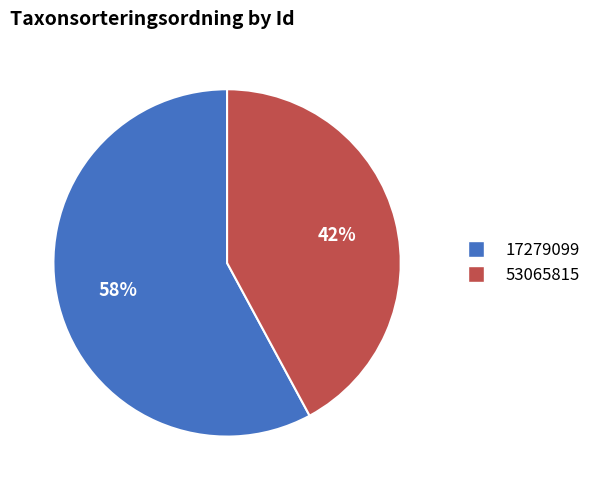

Which category has the smallest portion of the pie?

53065815